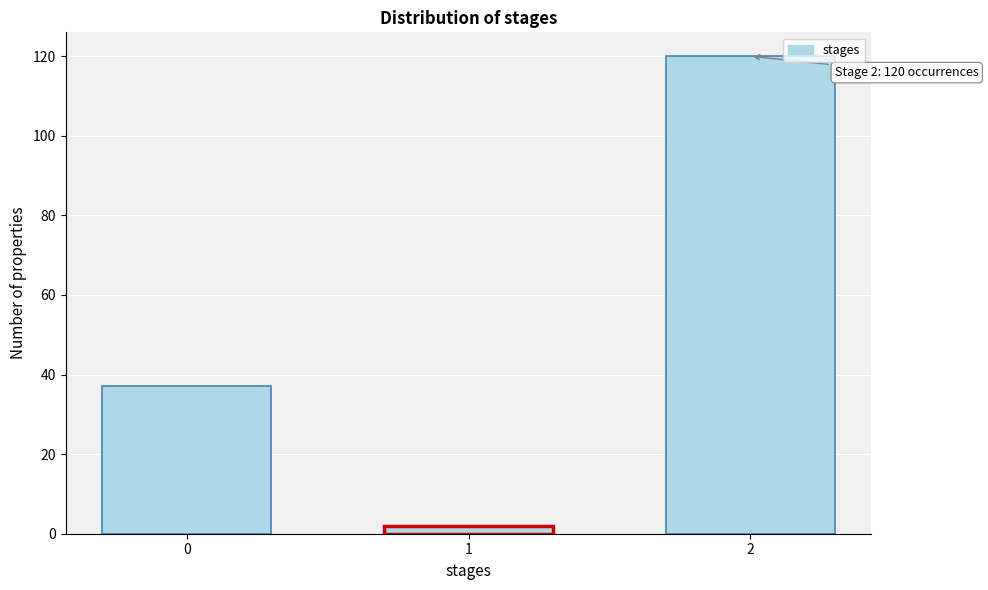

Reading left to right, transcribe all the data shown in this chart.

0=37	1=2	2=120